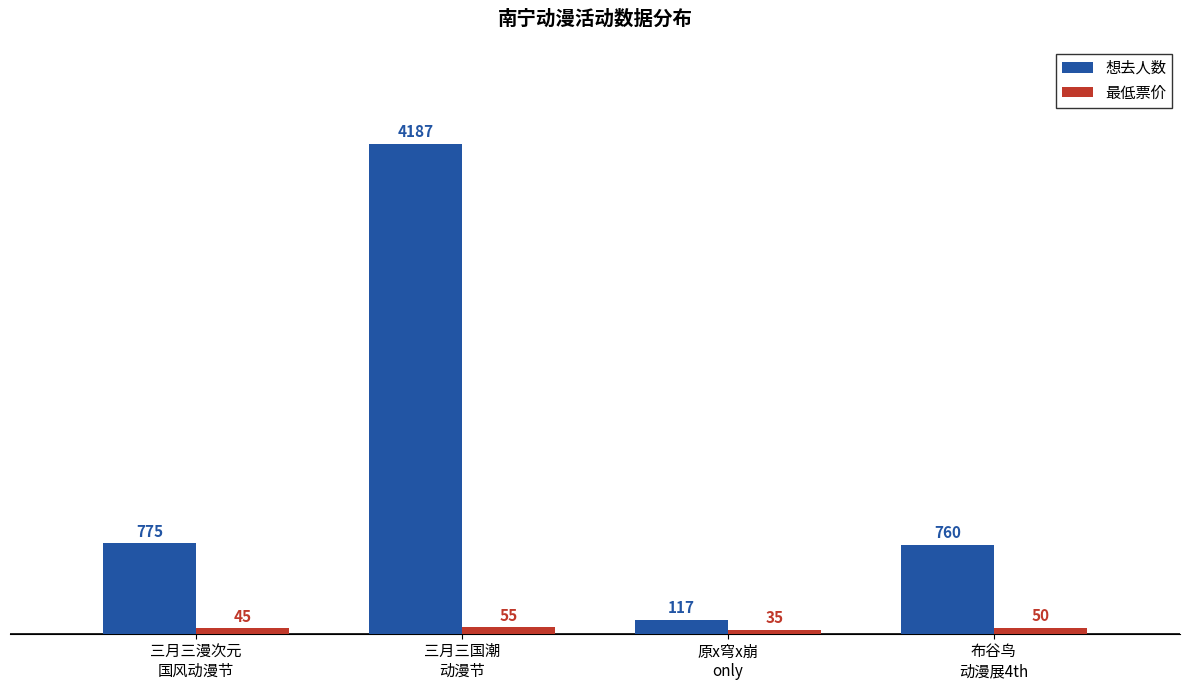

Reading right to left, transcribe all the data shown in this chart.

想去人数: 布谷鸟
动漫展4th=760	原x穹x崩
only=117	三月三国潮
动漫节=4187	三月三漫次元
国风动漫节=775
最低票价: 布谷鸟
动漫展4th=50	原x穹x崩
only=35	三月三国潮
动漫节=55	三月三漫次元
国风动漫节=45